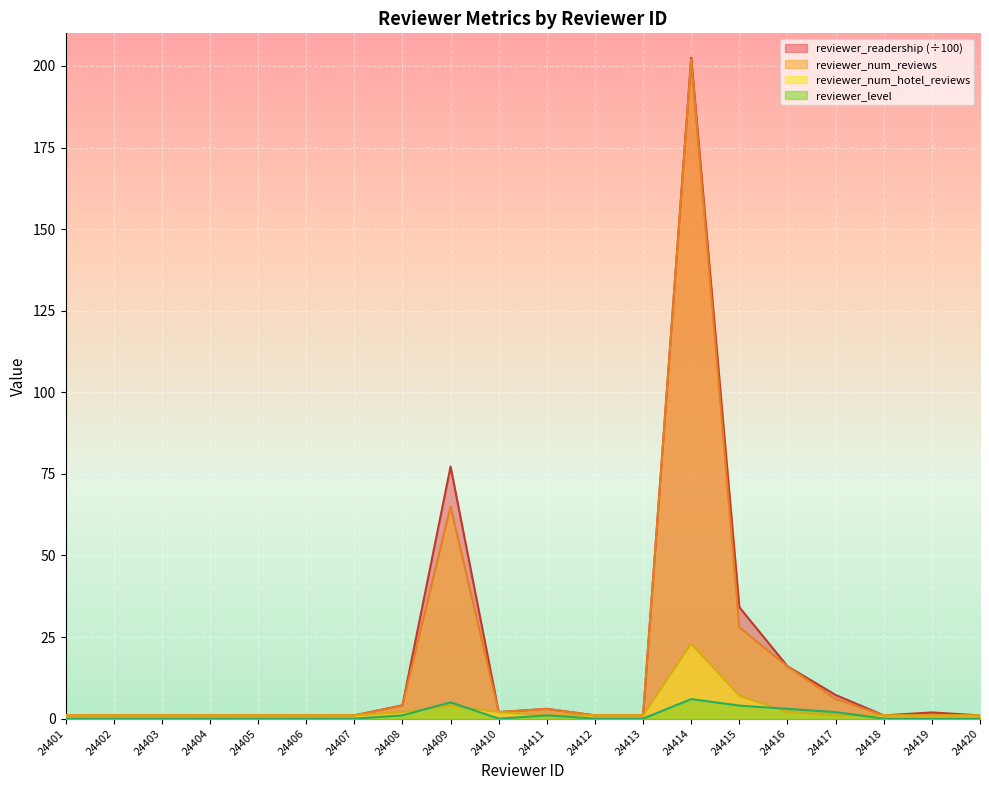

Which category has the highest value in the reviewer_num_hotel_reviews series?

24414